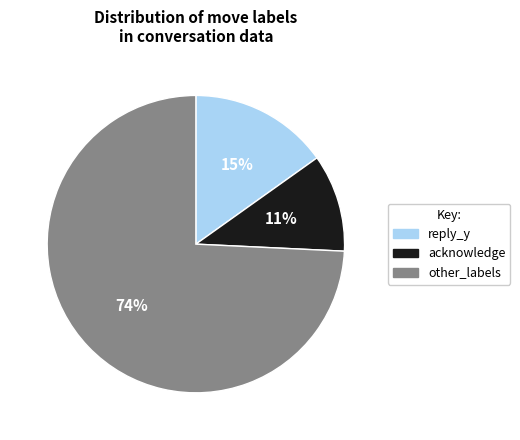

To the nearest percent, what is the average slice percentage?

33%